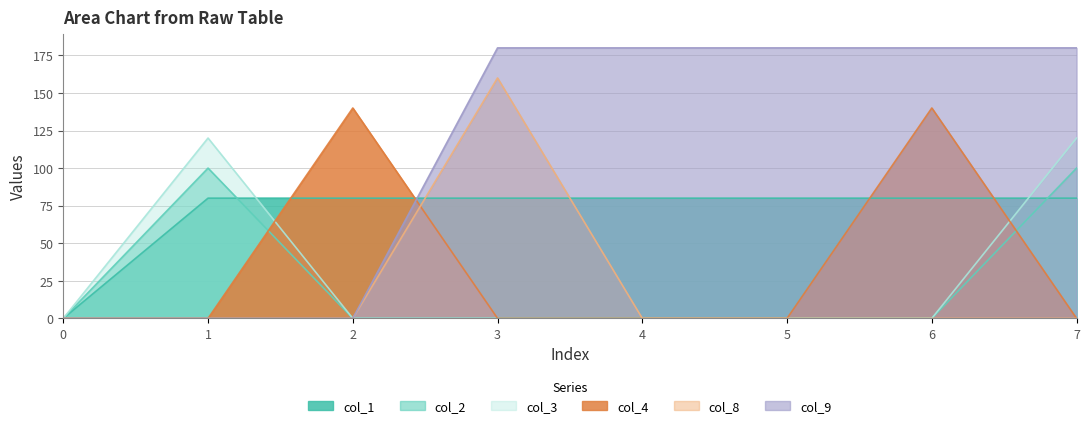

The col_8 series shows 102 at 1. True or false?

False